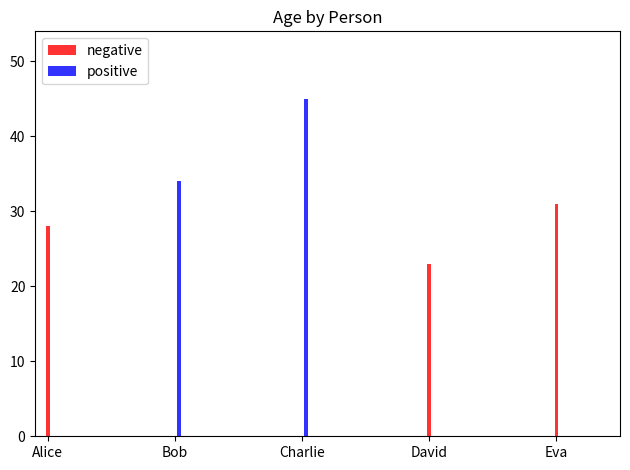

Is it true that positive equals 0 at Eva?

True